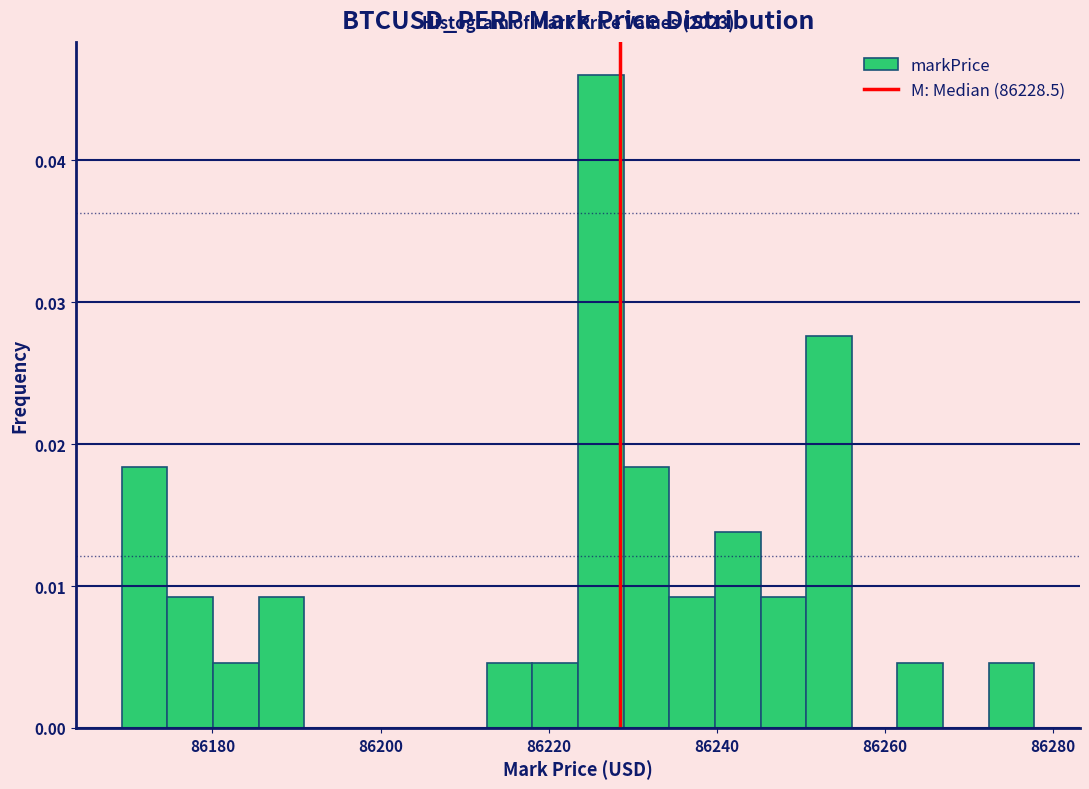

Read against the x-axis, roughly where is the centre of the tallest bar?

86226